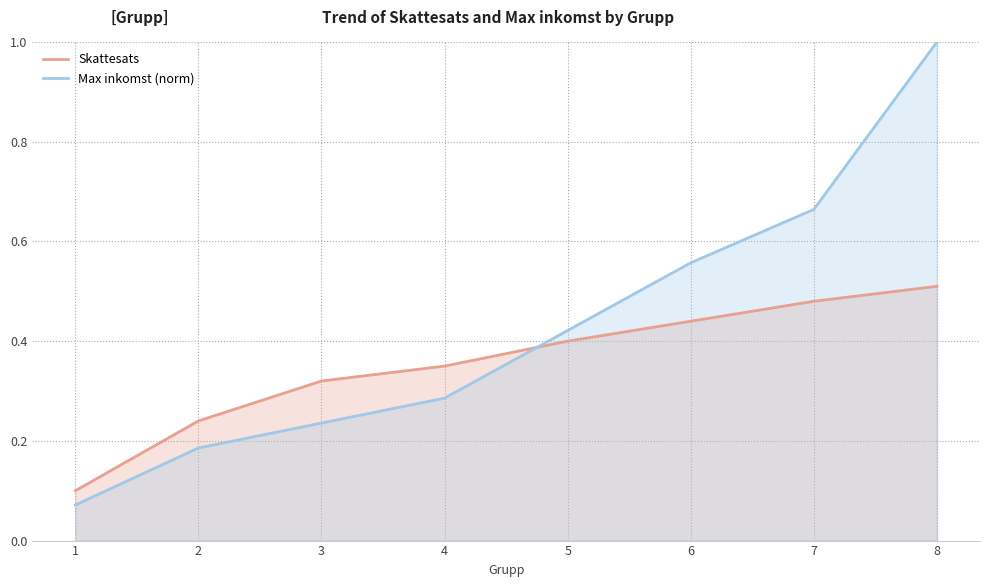

At how many categories does at least one series exceed 0?

8